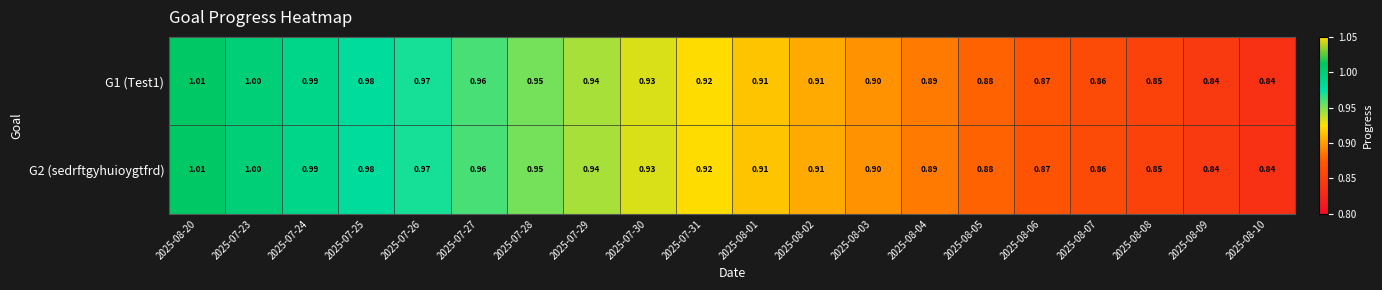

Is the value of G1 (Test1) at 2025-07-23 greater than the value of G2 (sedrftgyhuioygtfrd) at 2025-08-20?

No